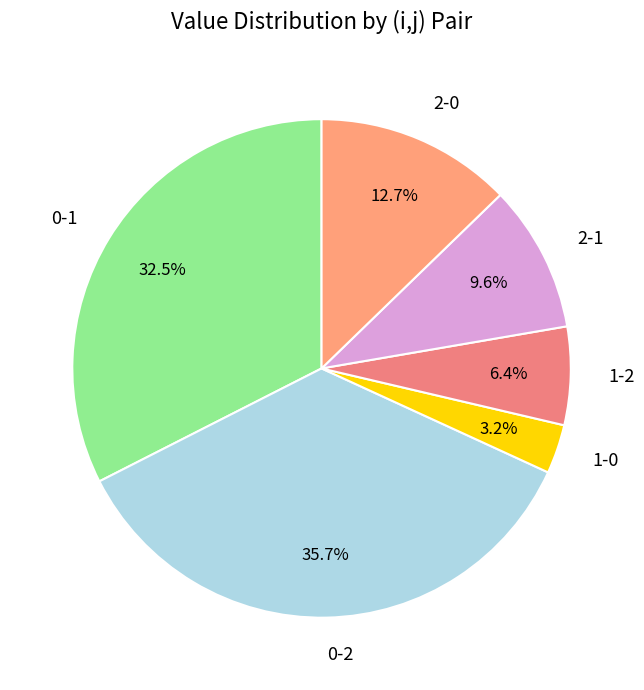

Do 1-0 and 1-2 together represent more than half of the pie?

No